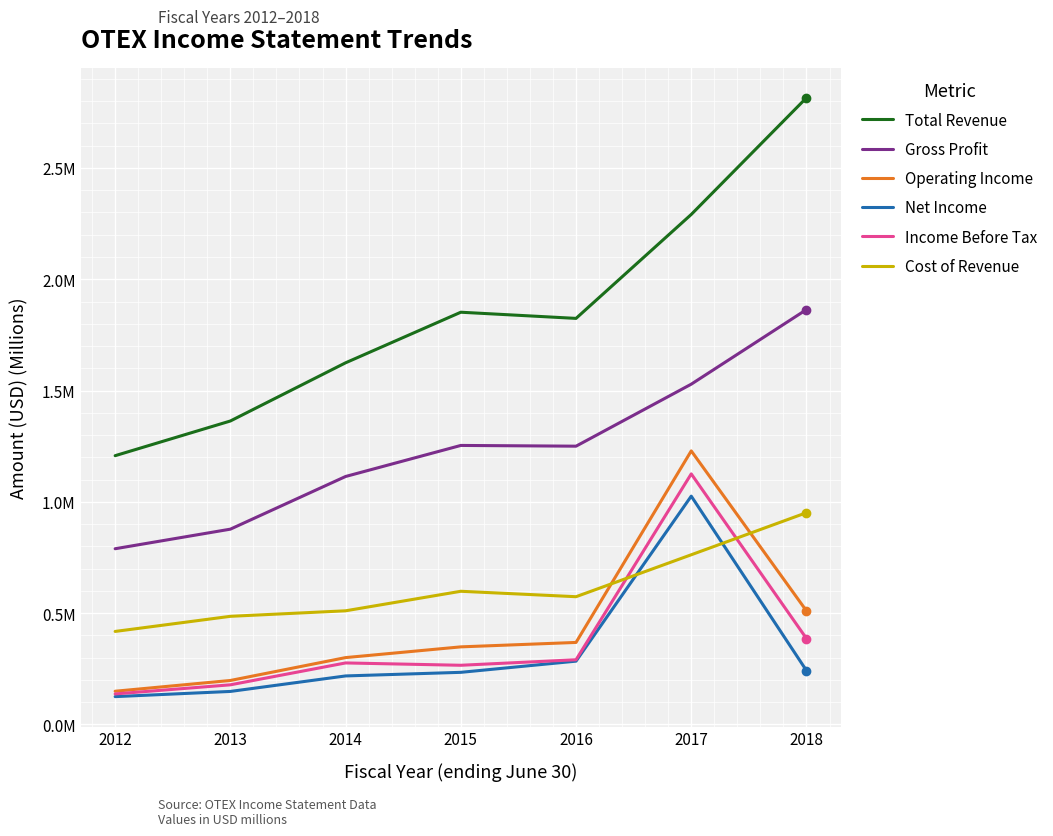

Is this an area chart (filled region under the line)?

No